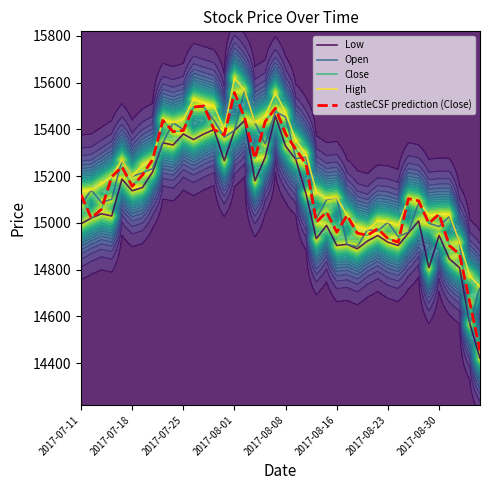

What is the minimum value shown in the chart?

14421